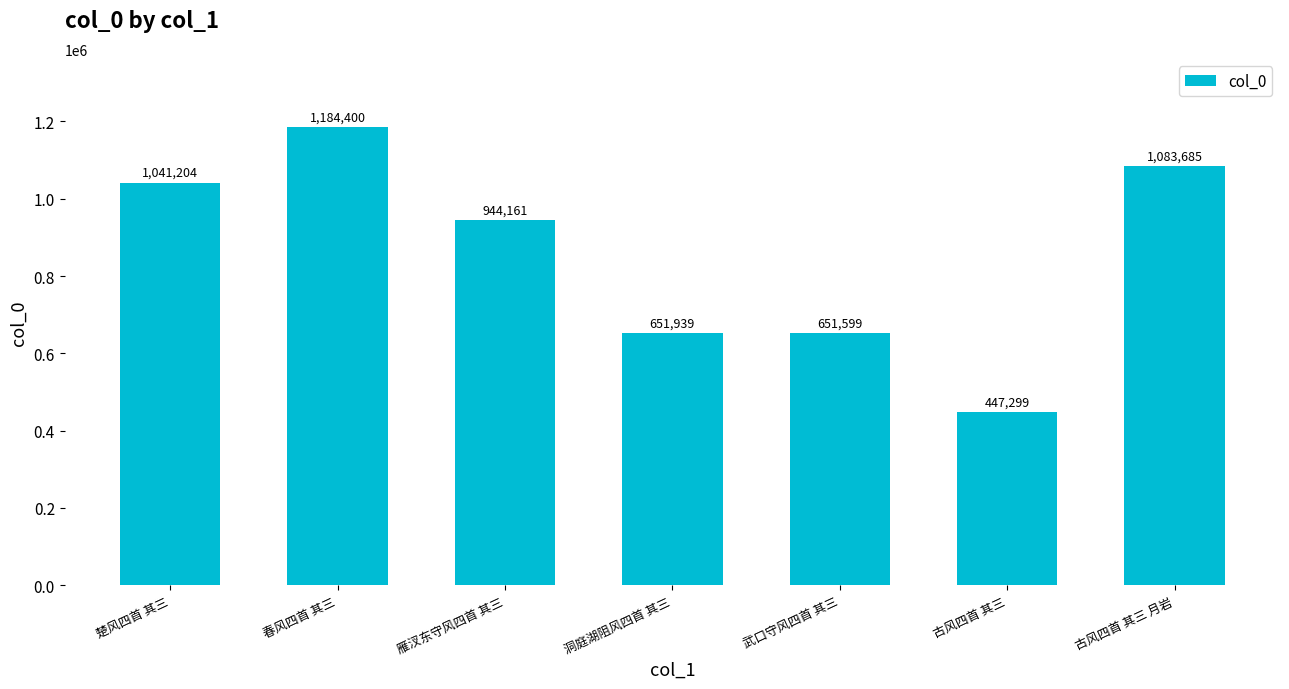

What is the difference between the maximum and minimum values?

737101